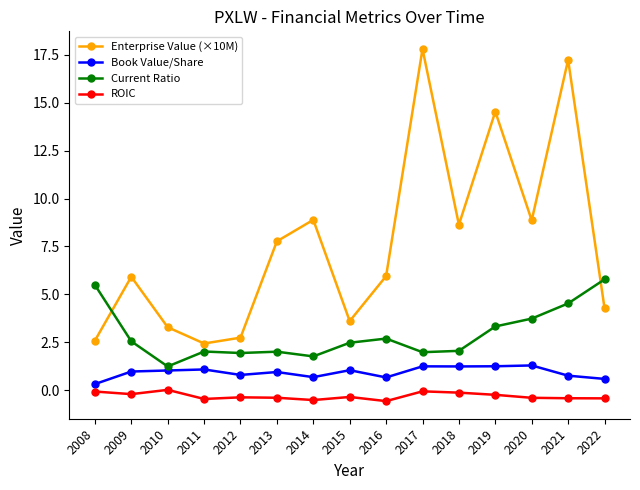

Which category has the highest value in the Current Ratio series?

2022